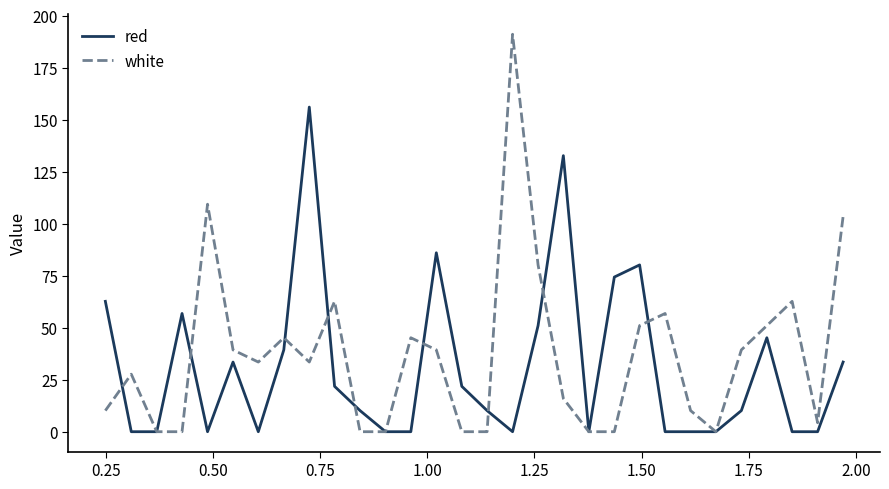

Reading right to left, extract all data points from this chart.

red: 33.5	0.0	0.0	45.2	10.1	0.0	0.0	0.0	80.2	74.3	0.0	132.7	51.0	0.0	10.1	21.8	86.0	0.0	0.0	10.1	21.8	156.0	39.3	0.0	33.5	0.0	56.8	0.0	0.0	62.7
white: 103.5	4.3	62.7	51.0	39.3	0.0	10.1	56.8	51.0	0.0	0.0	16.0	80.2	191.1	0.0	0.0	39.3	45.2	0.0	0.0	62.7	33.5	45.2	33.5	39.3	109.4	0.0	0.0	27.7	10.1